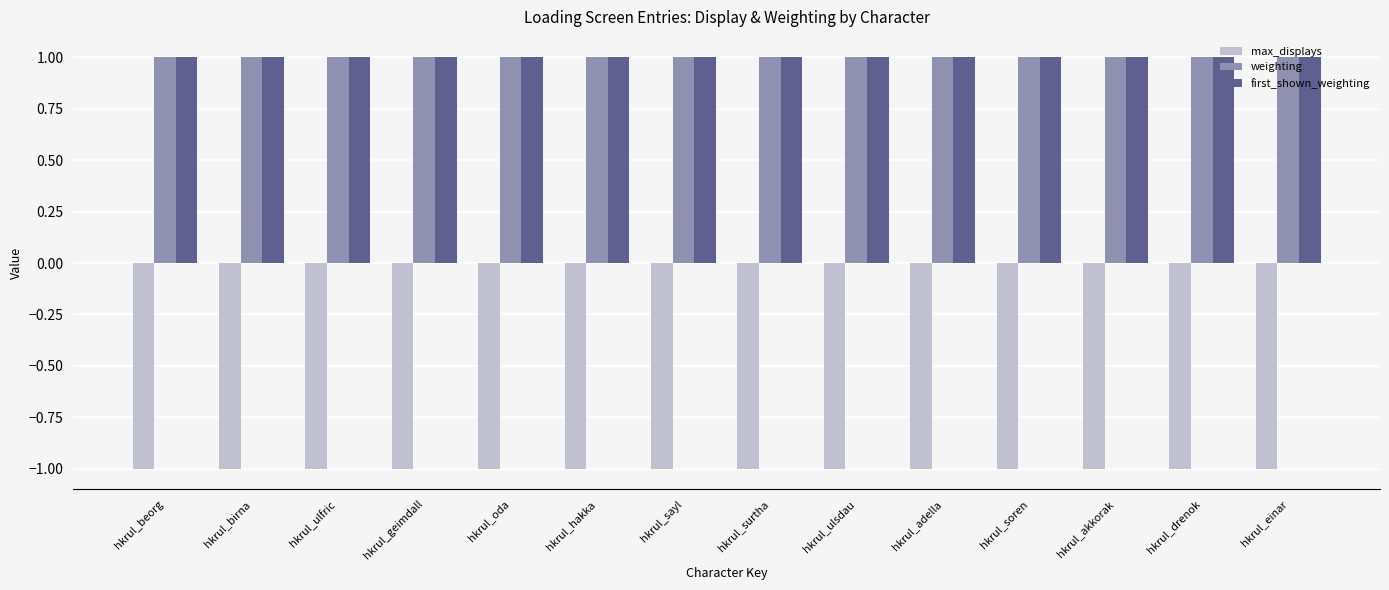

The weighting series shows 1 at hkrul_ulsdau. True or false?

True